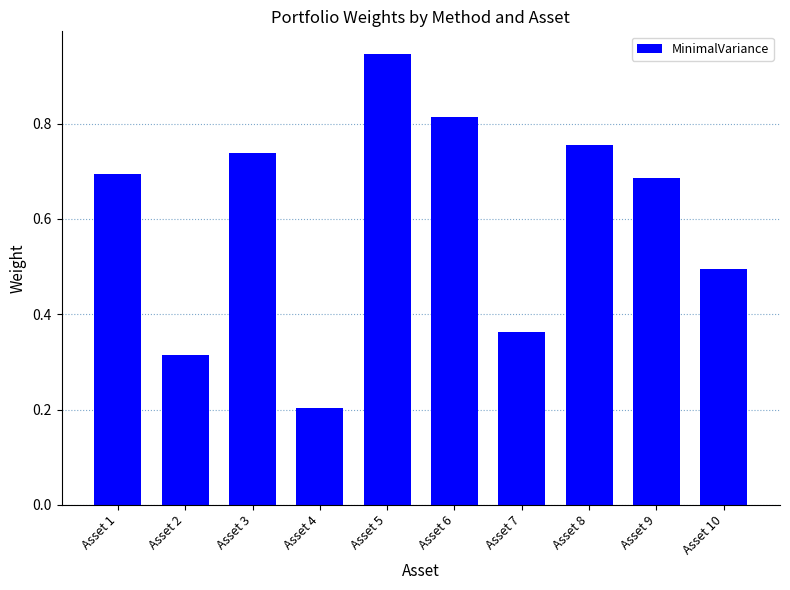

Where is the data nearest to the value 0?

Asset 4